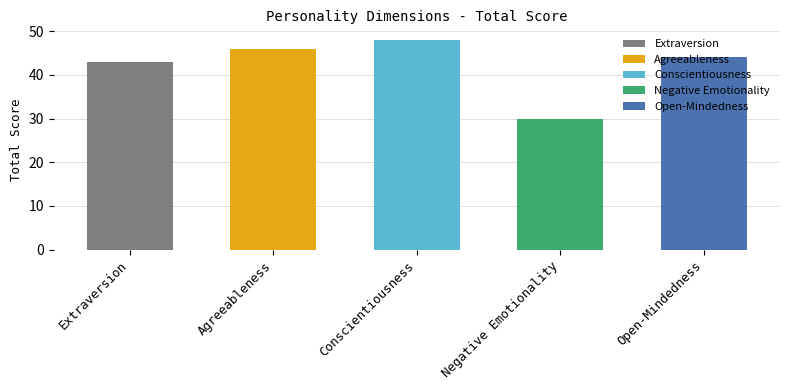

What is the label of the 4th bar from the right?

Agreeableness